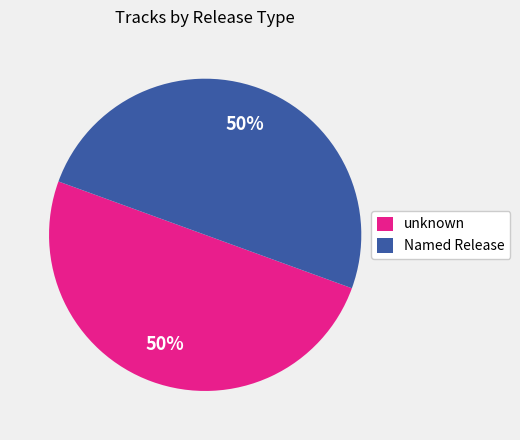

How many segments does this pie chart have?

2